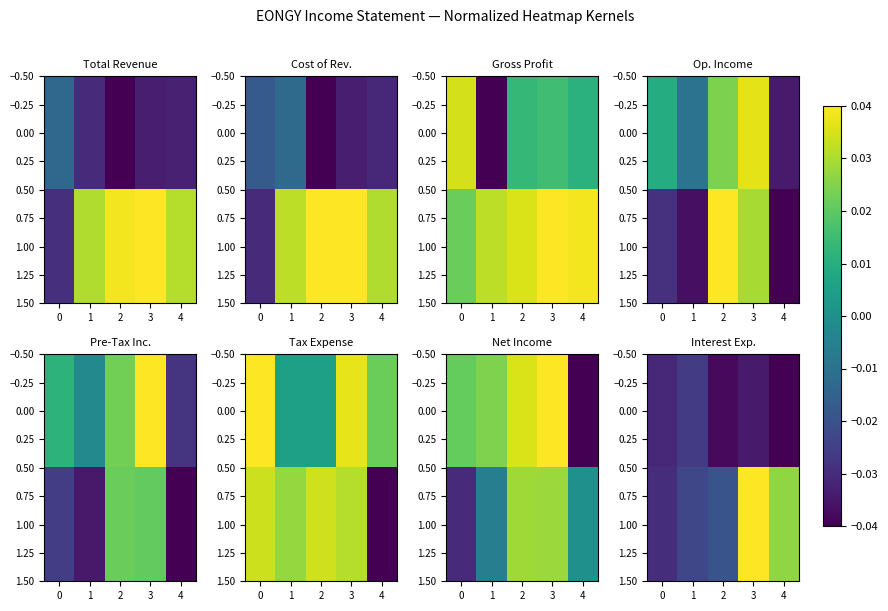

How many values in the 1.00 series exceed 0?

2